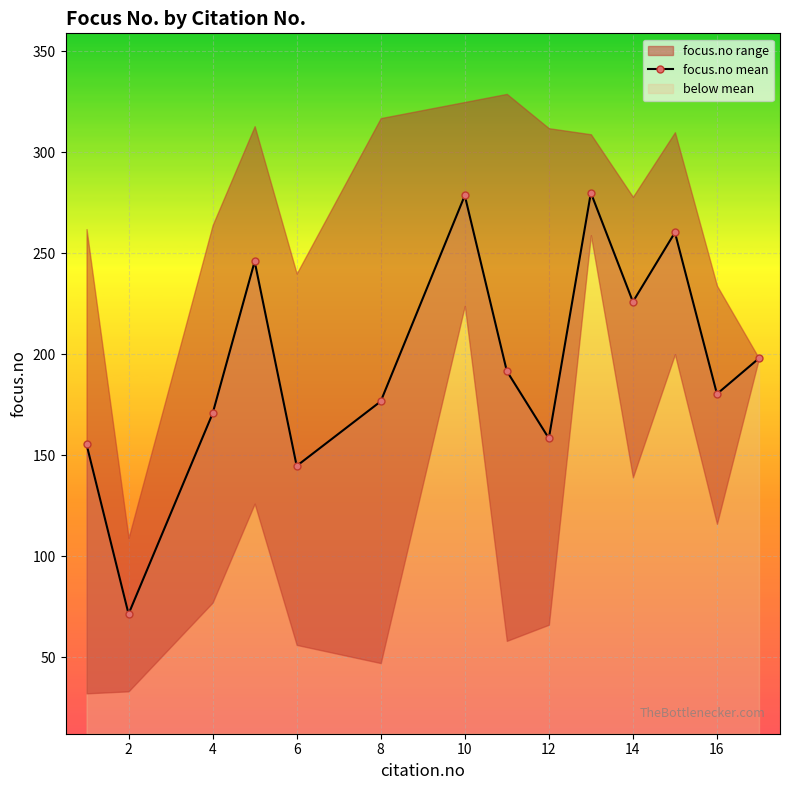

Where is the first local minimum for focus.no mean?

2